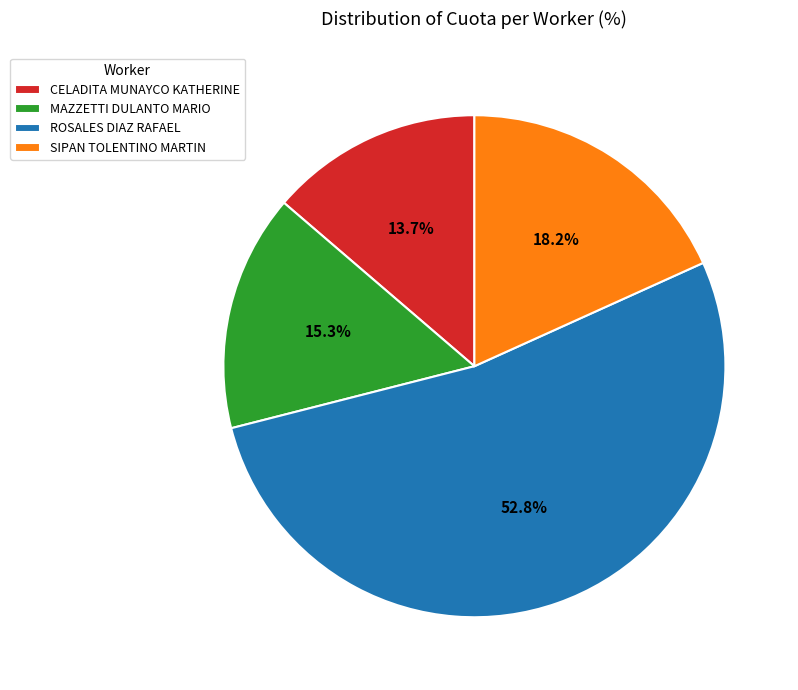

Count the number of slices in the pie.

4